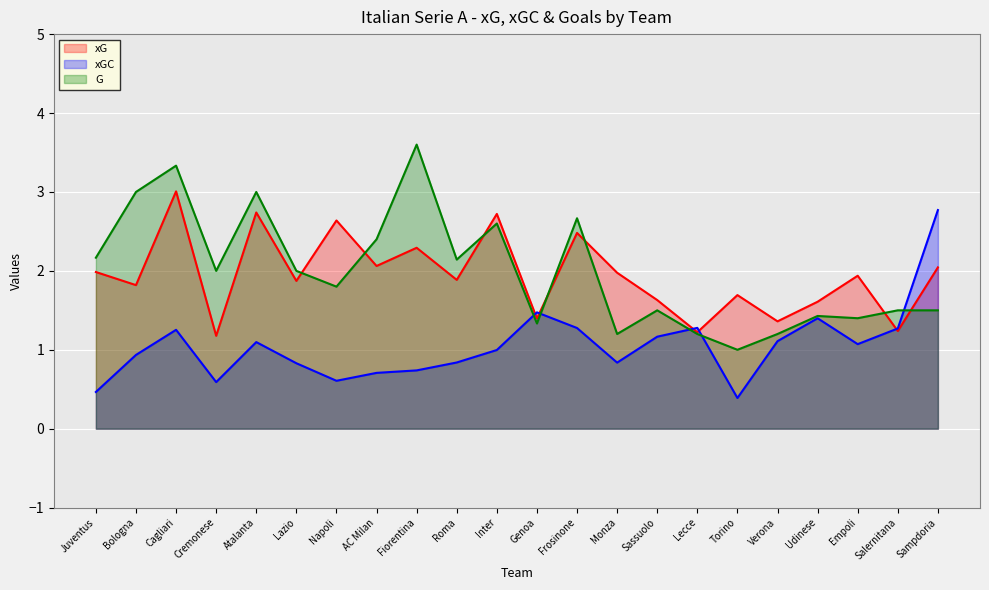

What is the spread (max minus min) of values at Bologna?

2.1